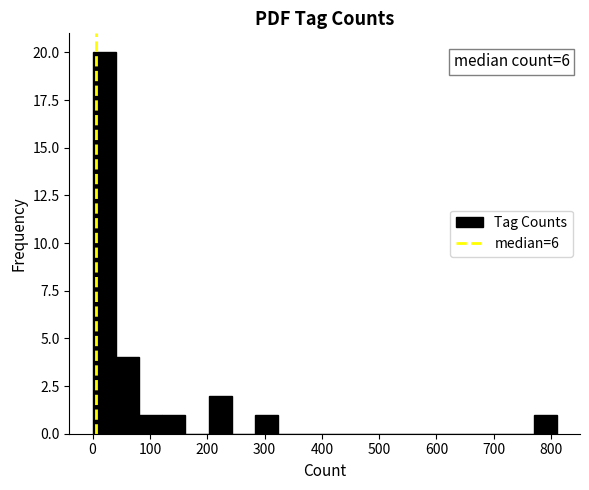

Which range on the x-axis has the tallest bar?

0 to 40